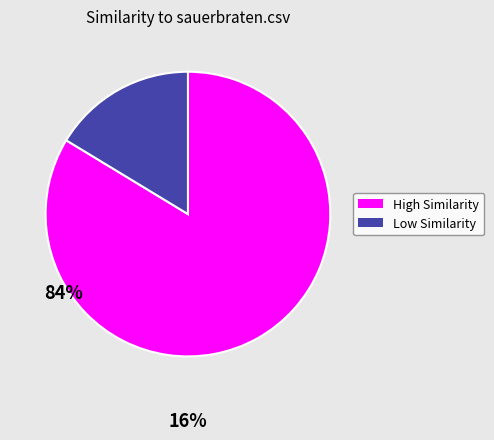

What is the ratio of the value at High Similarity to the value at Low Similarity?

5.1